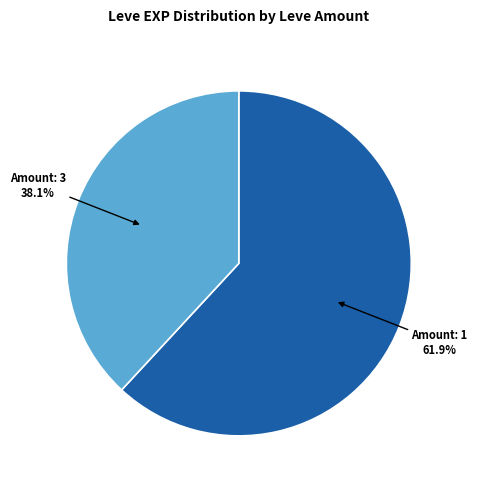

What is the ratio of the value at Amount: 1 to the value at Amount: 3?

1.6